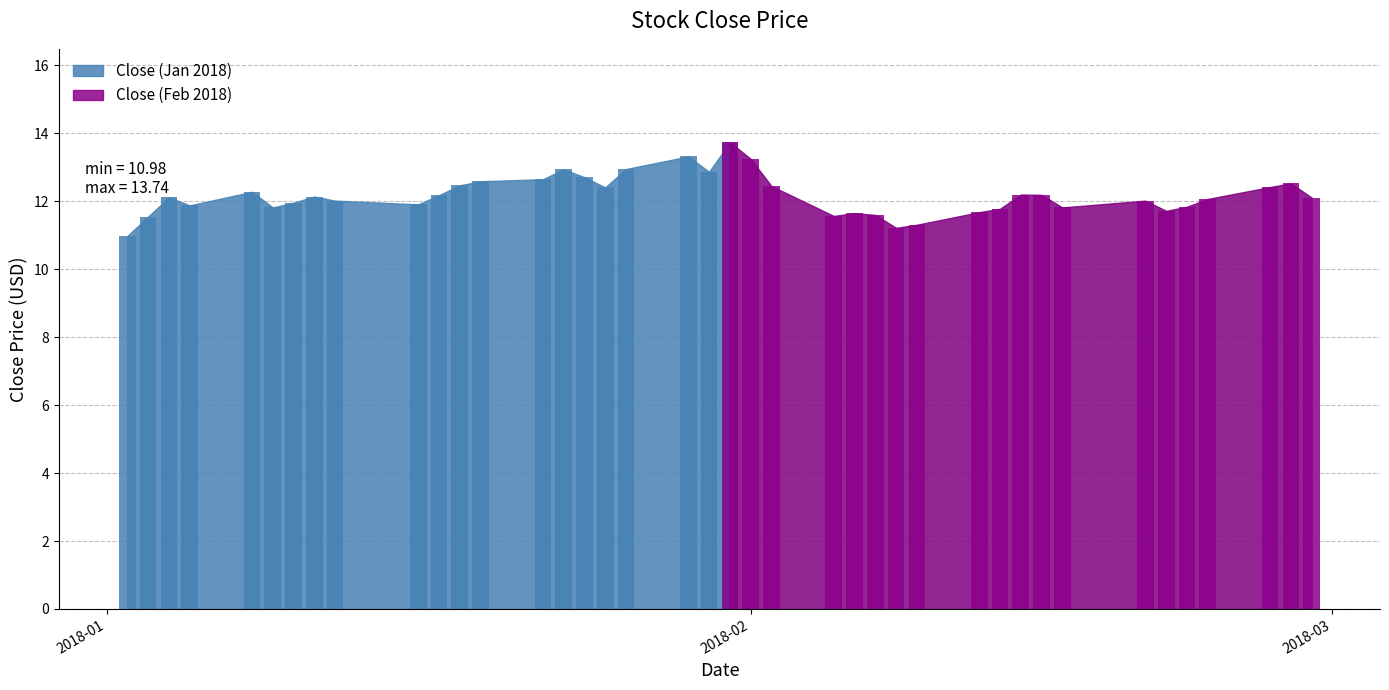

Is it true that the value at 1/17/2018 is 16.1?

False